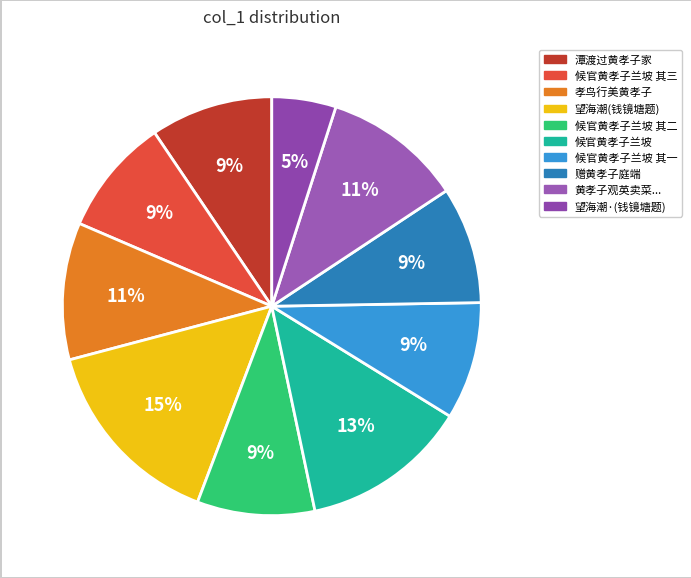

Count the number of slices in the pie.

10